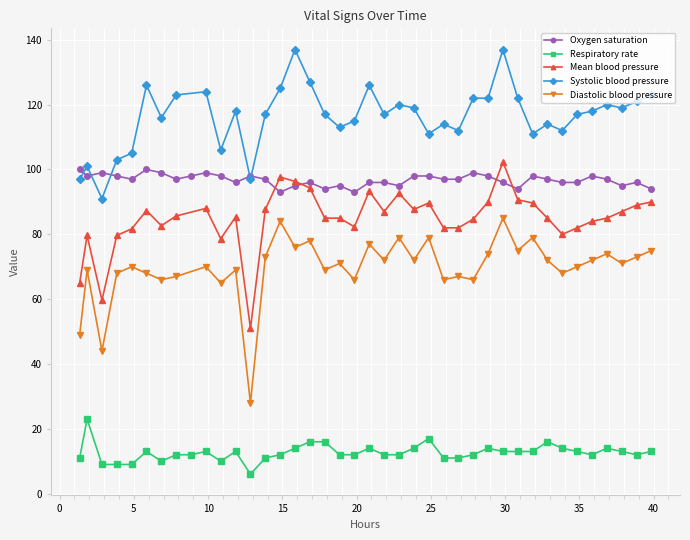

True or false: Mean blood pressure and Systolic blood pressure intersect in this chart.

False